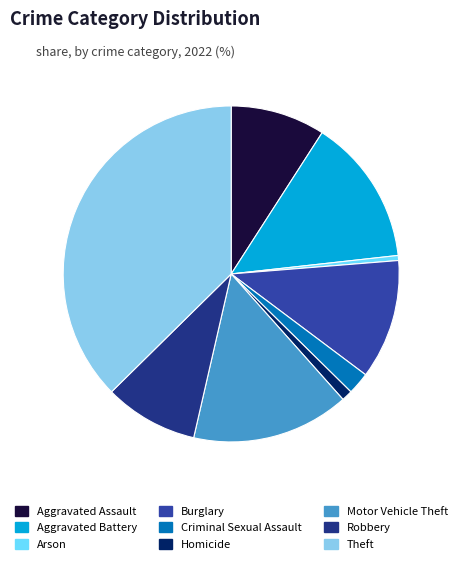

The Aggravated Assault slice represents 20% of the pie. True or false?

False